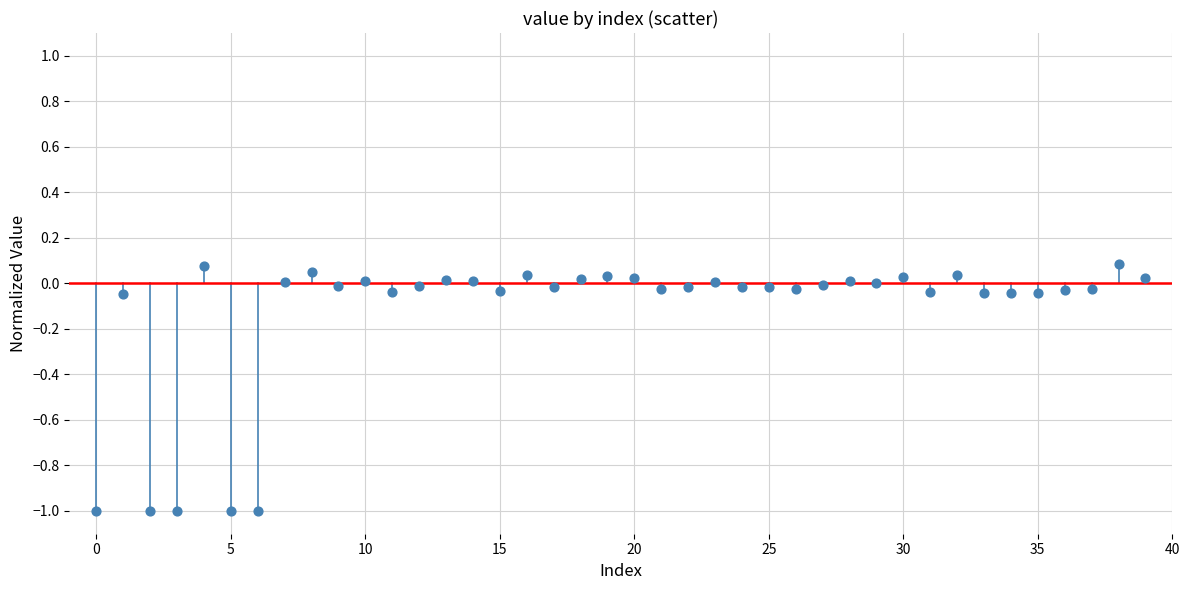

What is the range of Y values (max minus min)?

1.1